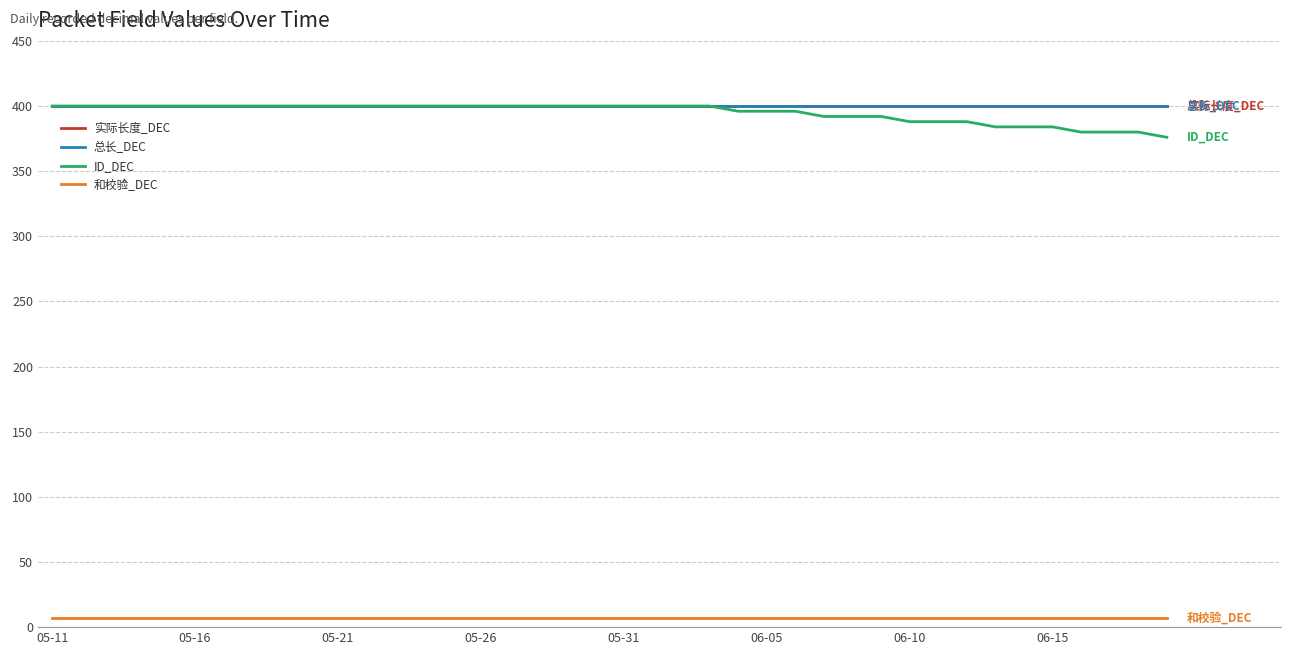

Is this an area chart (filled region under the line)?

No